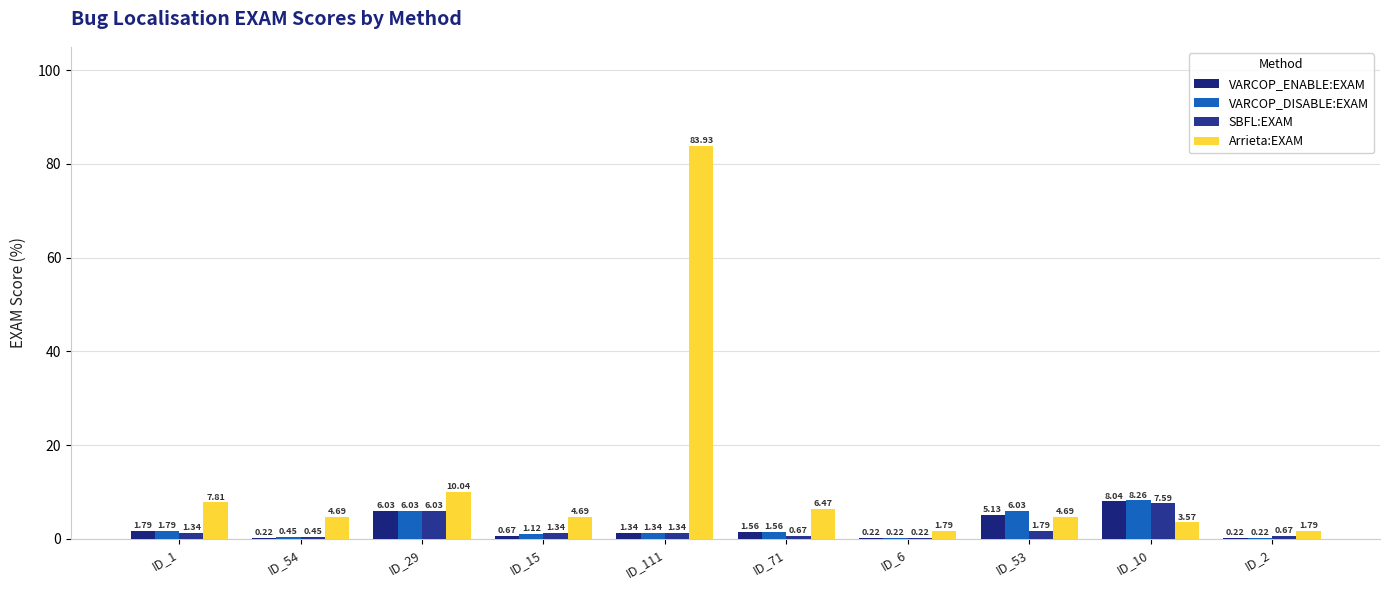

What is the value of the VARCOP_ENABLE:EXAM bar at the 7th from the left?

0.2